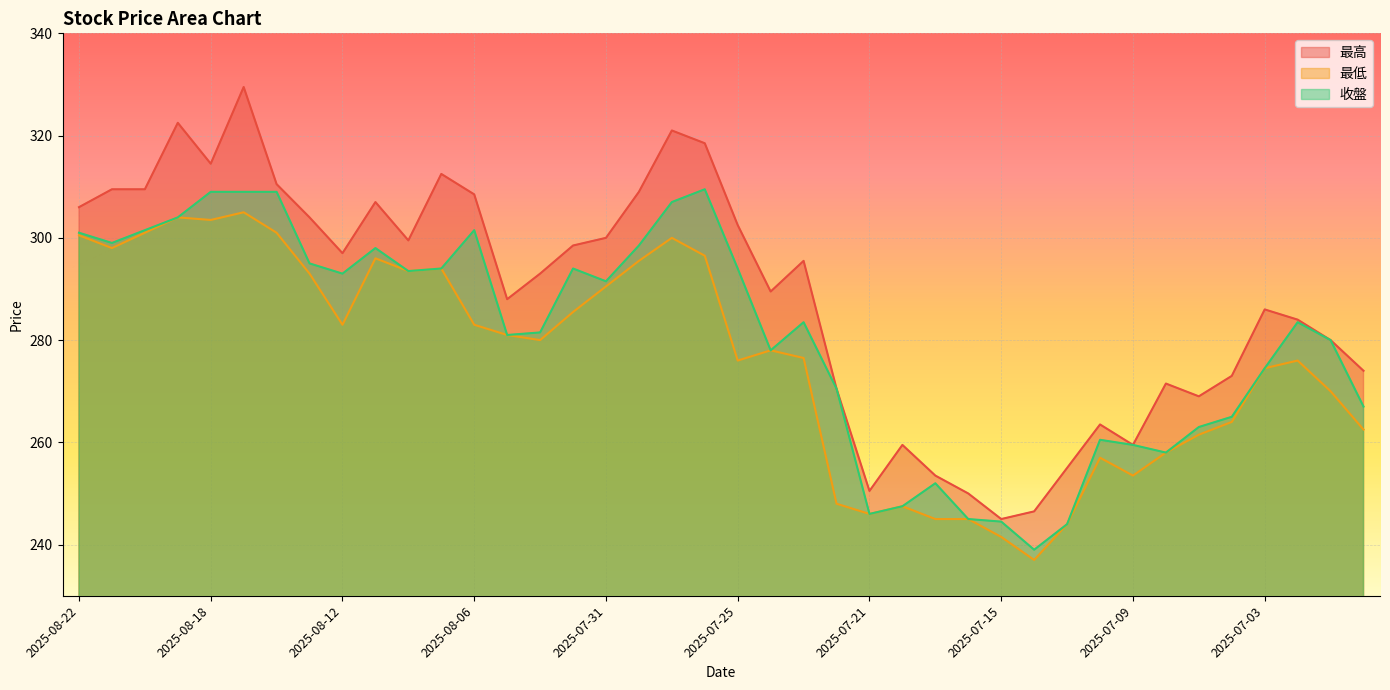

Is it true that 收盤 equals 294.0 at 2025-08-01?

True